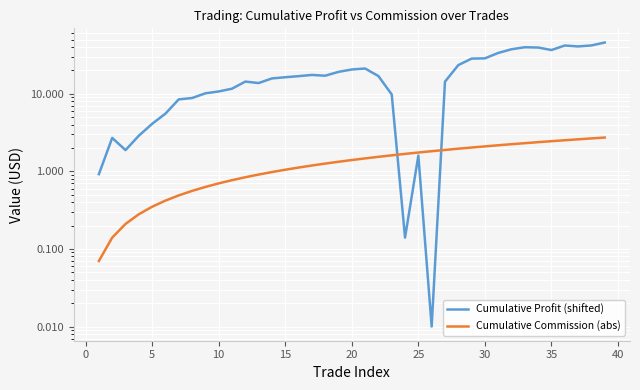

The value of Cumulative Profit (shifted) at 31 is 52.2. True or false?

False